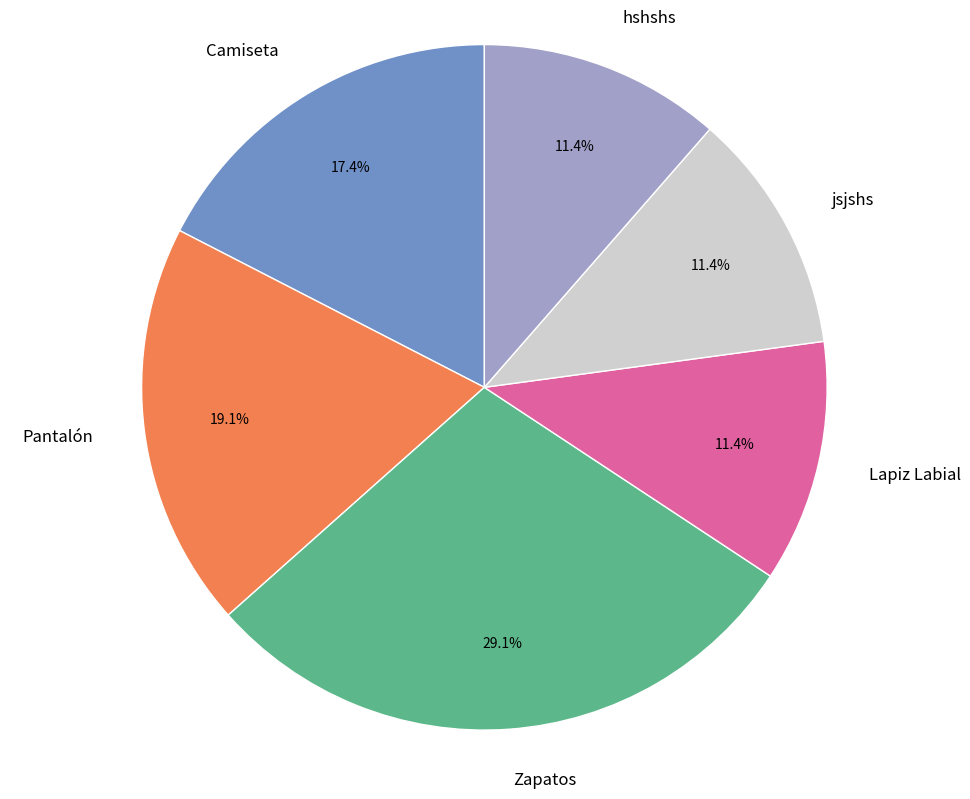

Which slice is the largest?

Zapatos